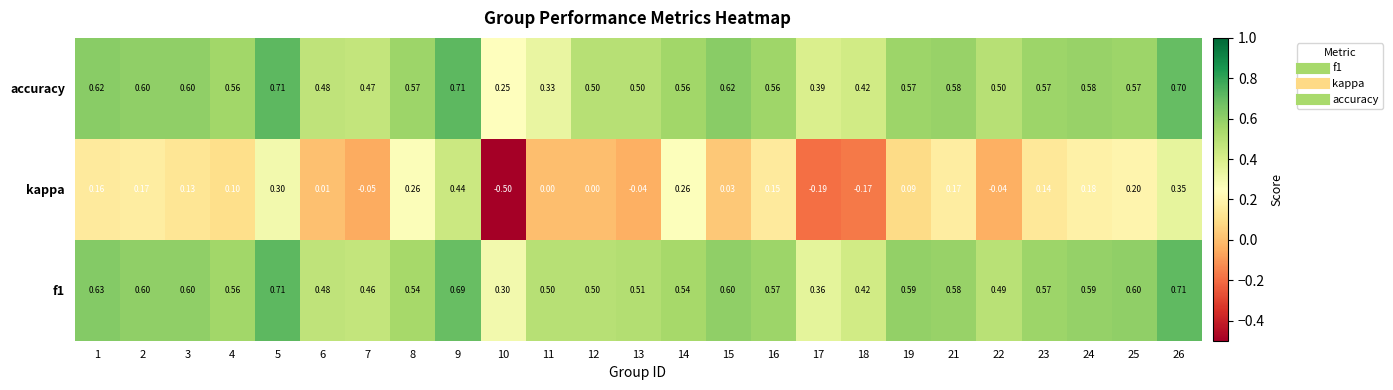

Is the value of kappa at 13 greater than the value of f1 at 6?

No